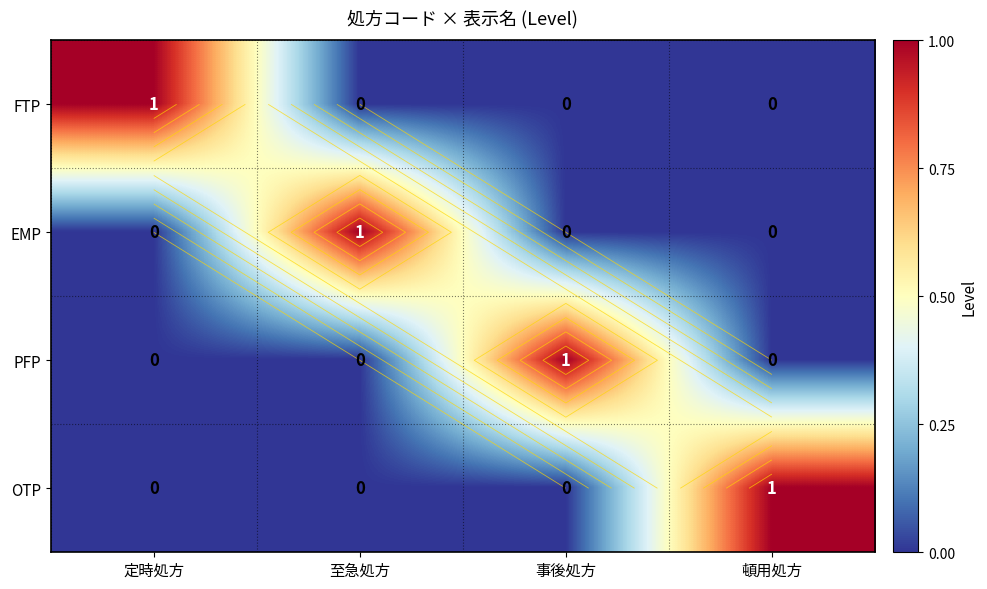

Rank the series by their maximum value, from highest to lowest.

FTP, EMP, PFP, OTP